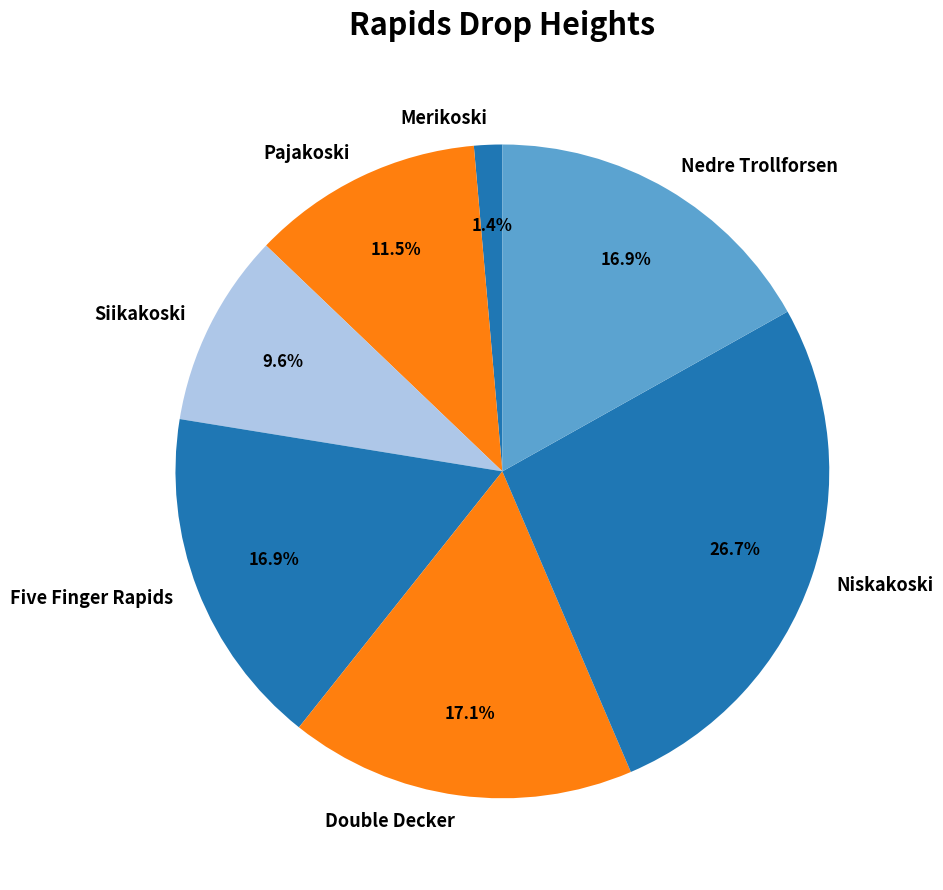

Combined, what portion of the pie is Niskakoski and Five Finger Rapids?

43.6%